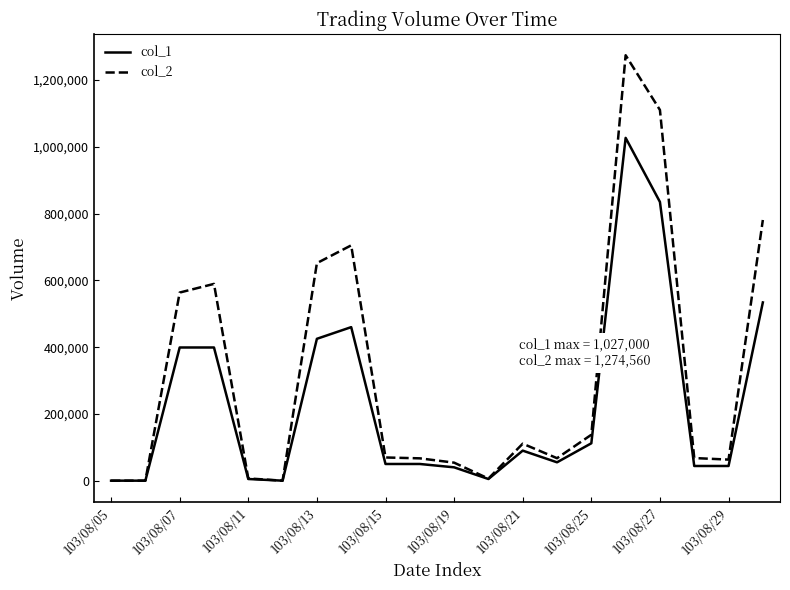

How many lines are shown in the chart?

2